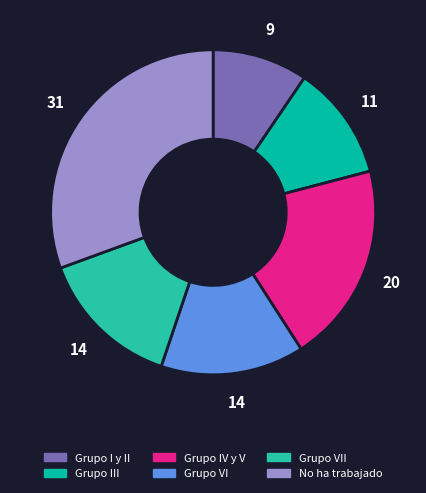

How many segments does this pie chart have?

6